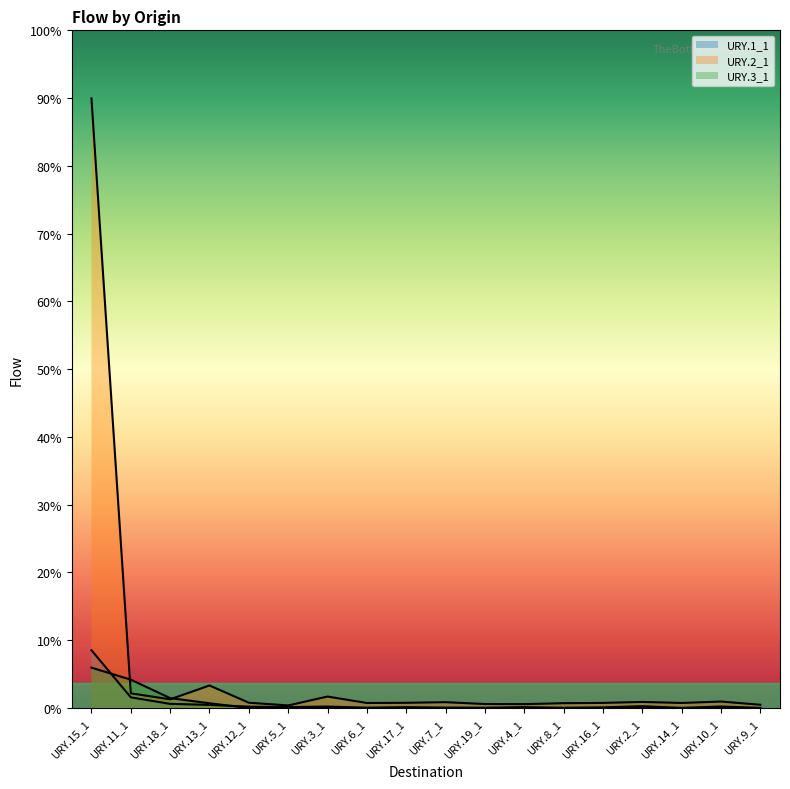

True or false: URY.3_1 line has more than 0 interior local peaks.

False